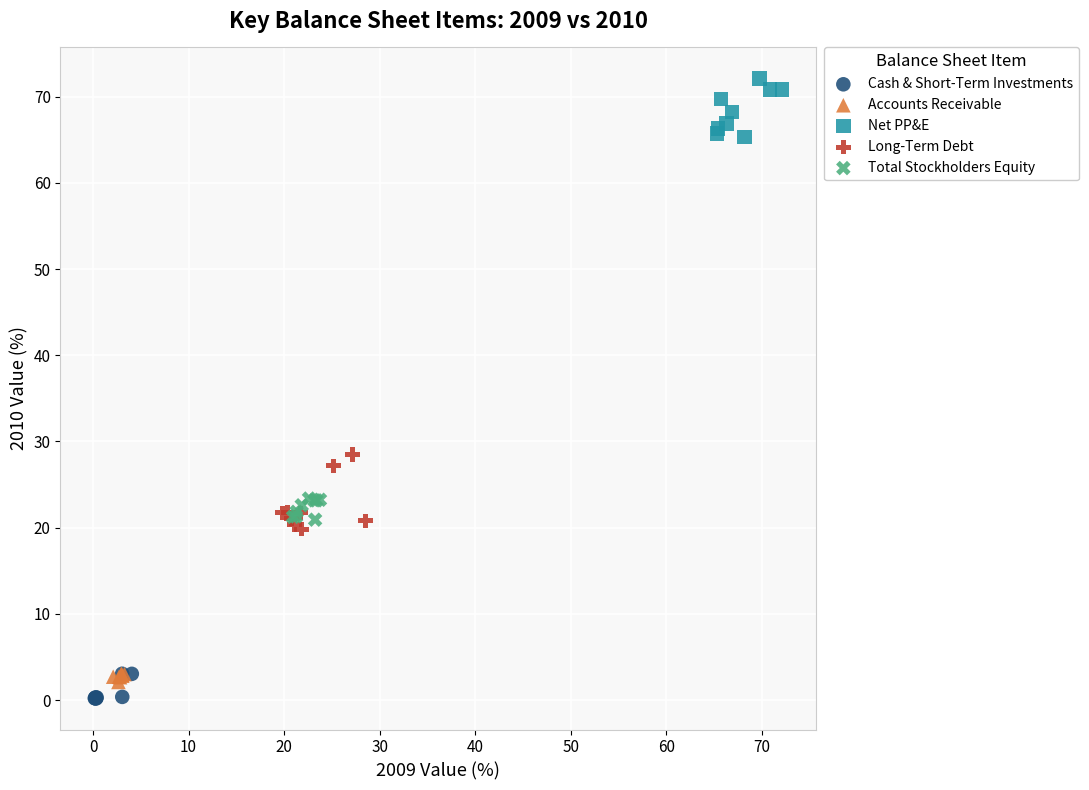

Which series contains the highest Y value?

Net PP&E